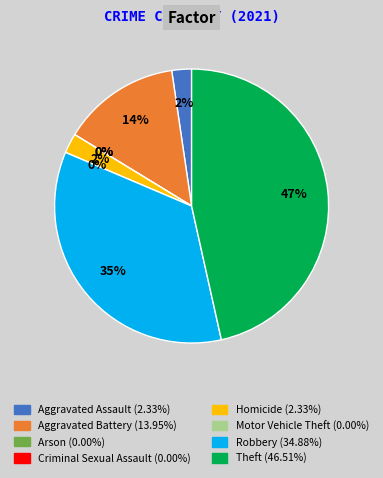

To the nearest percent, what percentage of the pie is Aggravated Assault?

2%